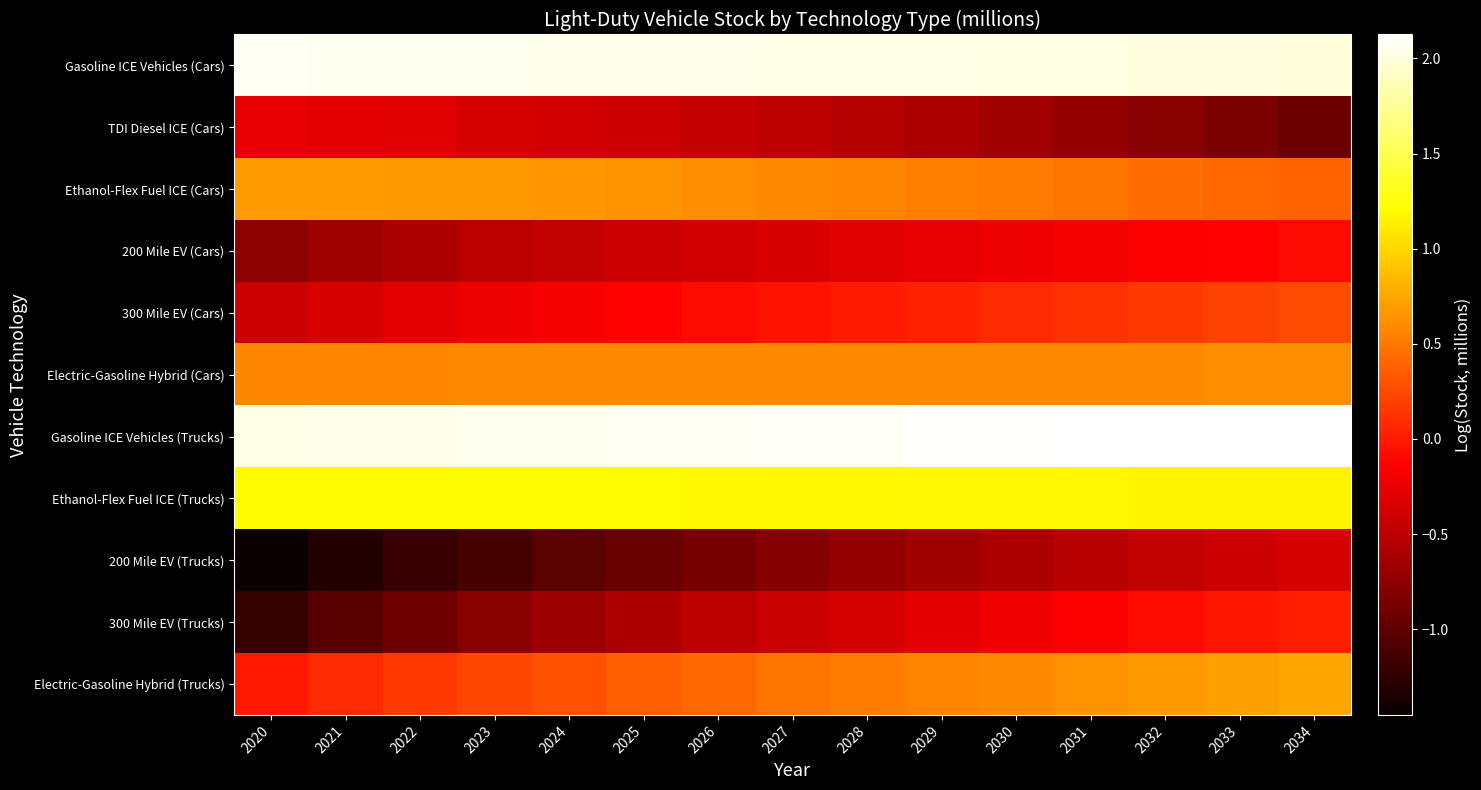

Which series has the largest range (max minus min)?

300 Mile EV (Trucks)